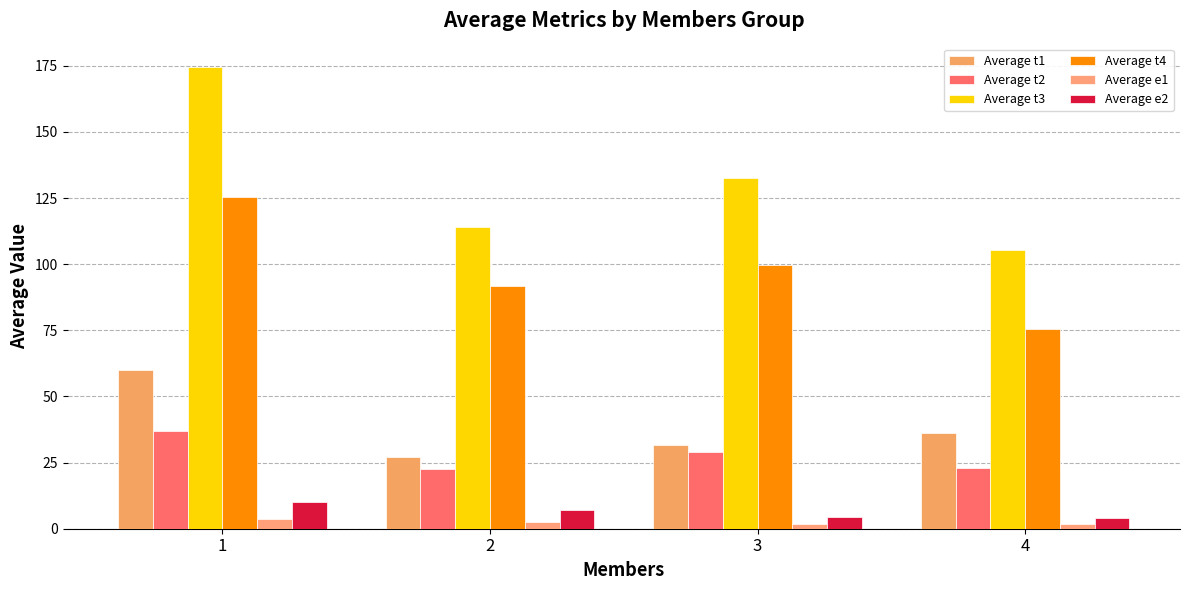

Count the number of categories in the chart.

4